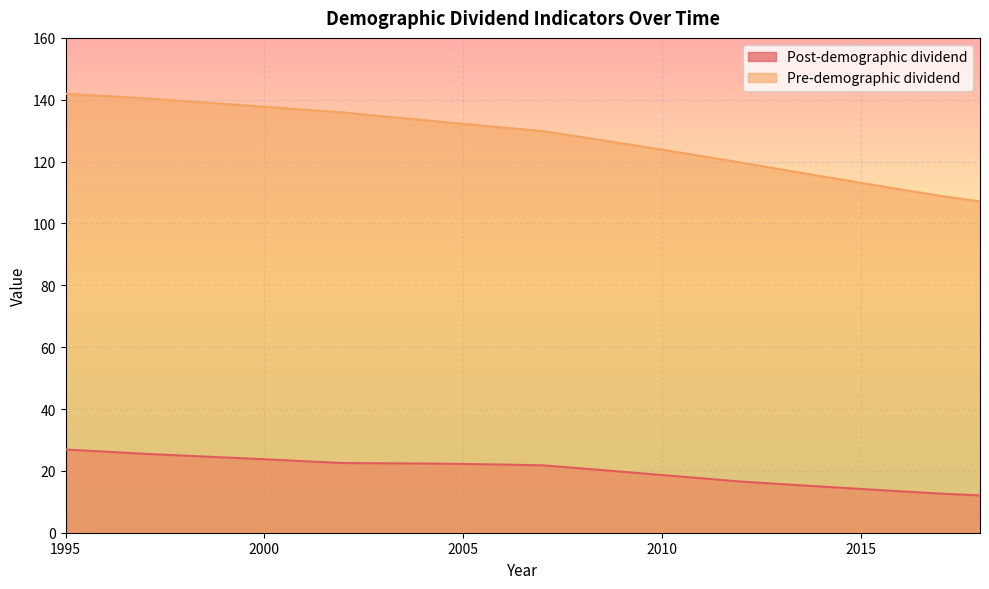

True or false: Pre-demographic dividend has more than 2 interior local peaks.

False